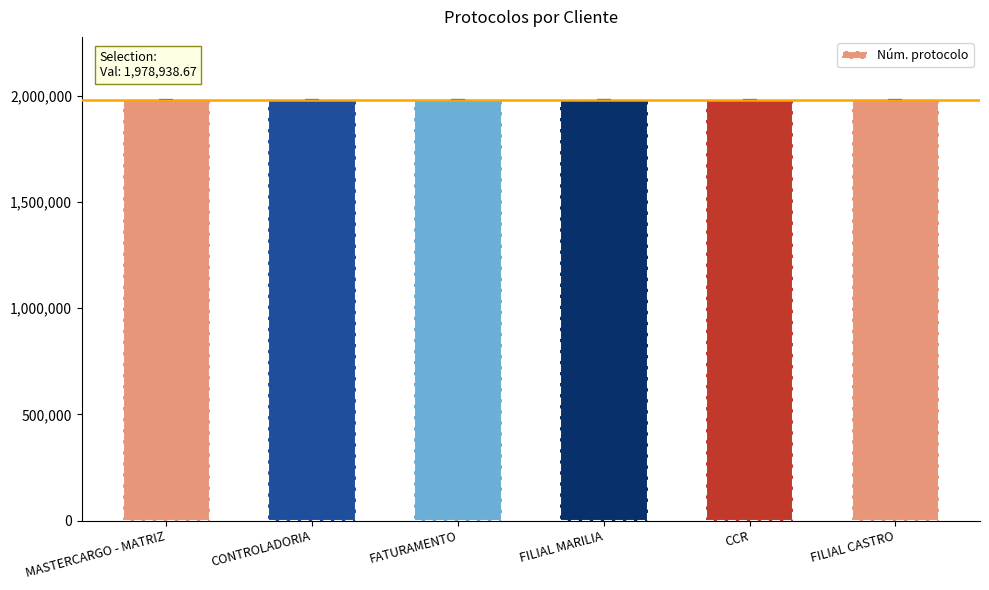

What is the label of the 1st bar from the right?

FILIAL CASTRO